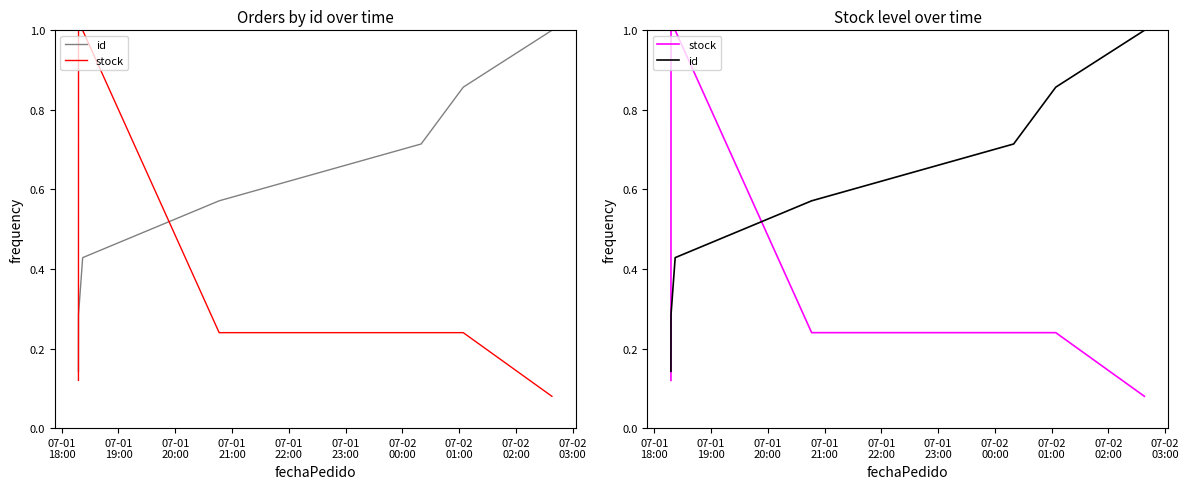

What are all the series names shown in the legend?

id, stock